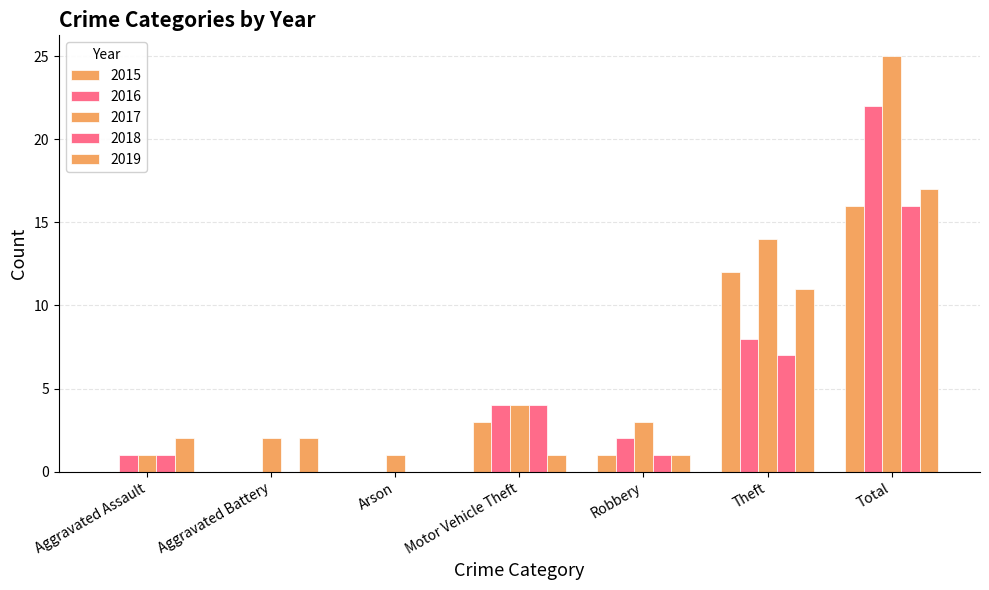

What position from the right is Aggravated Assault?

7